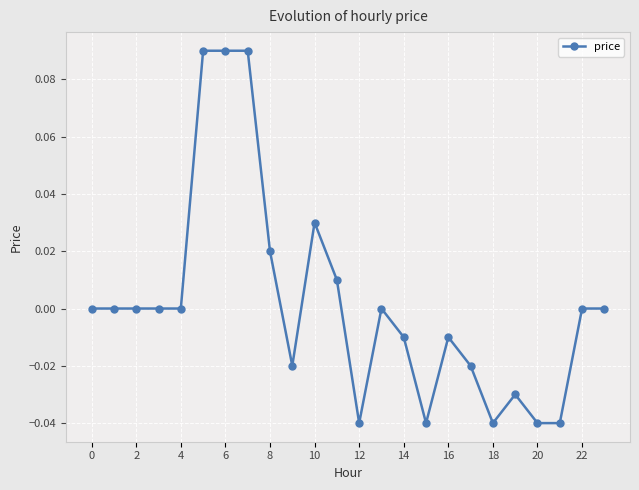

How many data points does each series have?

24